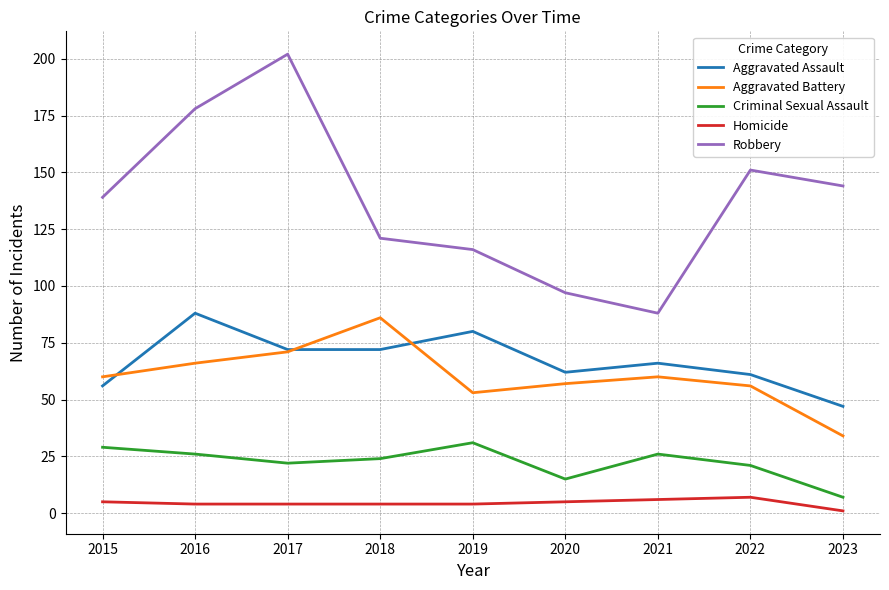

What is the difference between the Aggravated Battery values at 2022 and 2018?

30